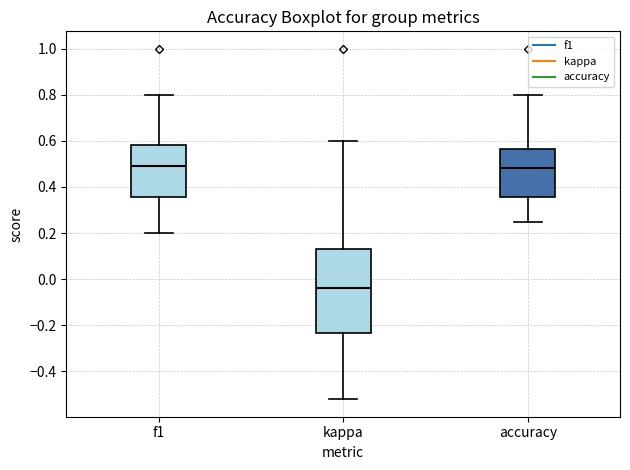

Where does the upper whisker of the box for f1 end on the y-axis? The values are not printed on the chart, so give them approximately, as read against the axis.

0.80